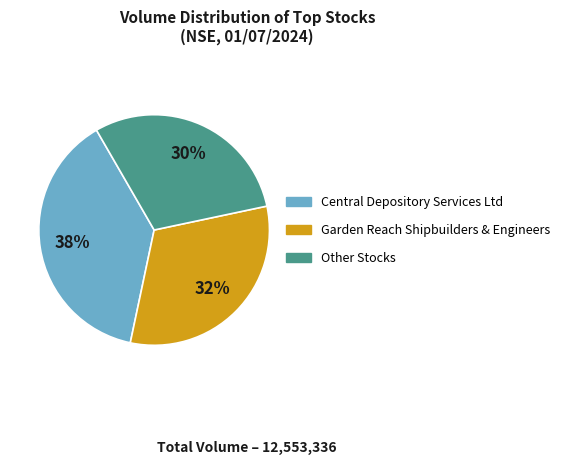

To the nearest percent, what is the average slice percentage?

33%